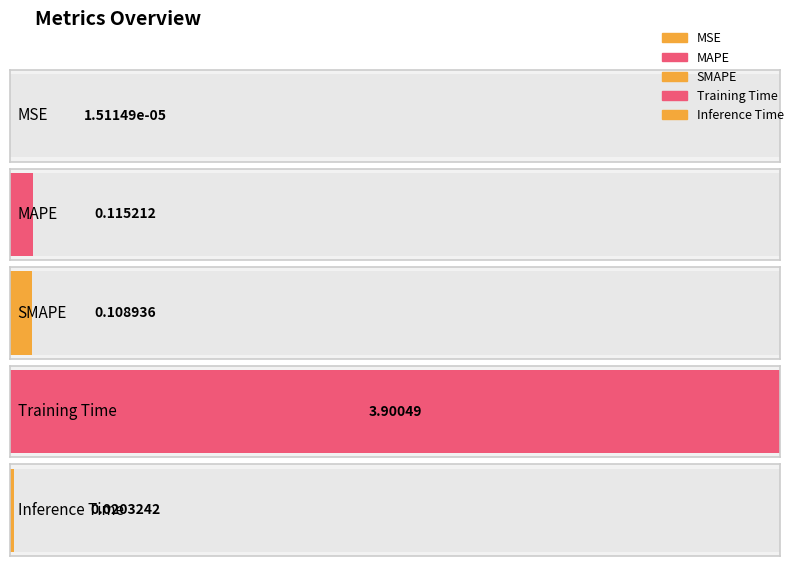

At which category does the chart reach its minimum across all series?

MSE